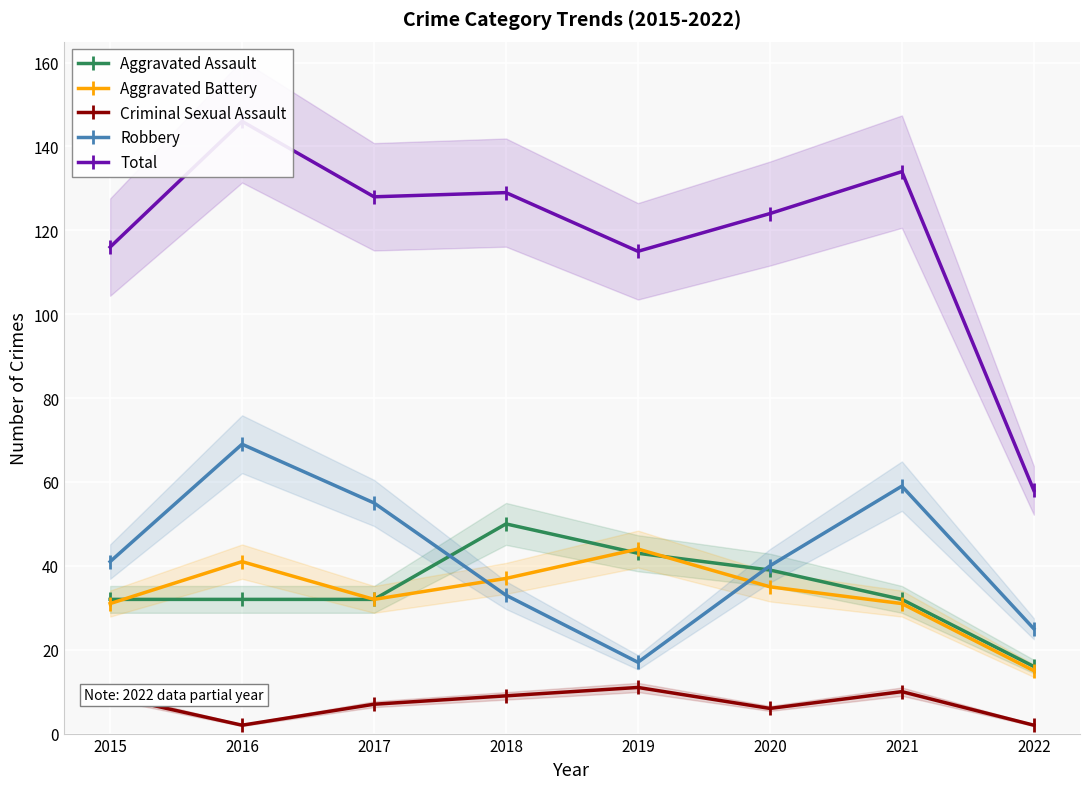

Reading left to right, what are all the values shown in this chart?

Aggravated Assault: 32	32	32	50	43	39	32	16
Aggravated Battery: 31	41	32	37	44	35	31	15
Criminal Sexual Assault: 9	2	7	9	11	6	10	2
Robbery: 41	69	55	33	17	40	59	25
Total: 116	146	128	129	115	124	134	58